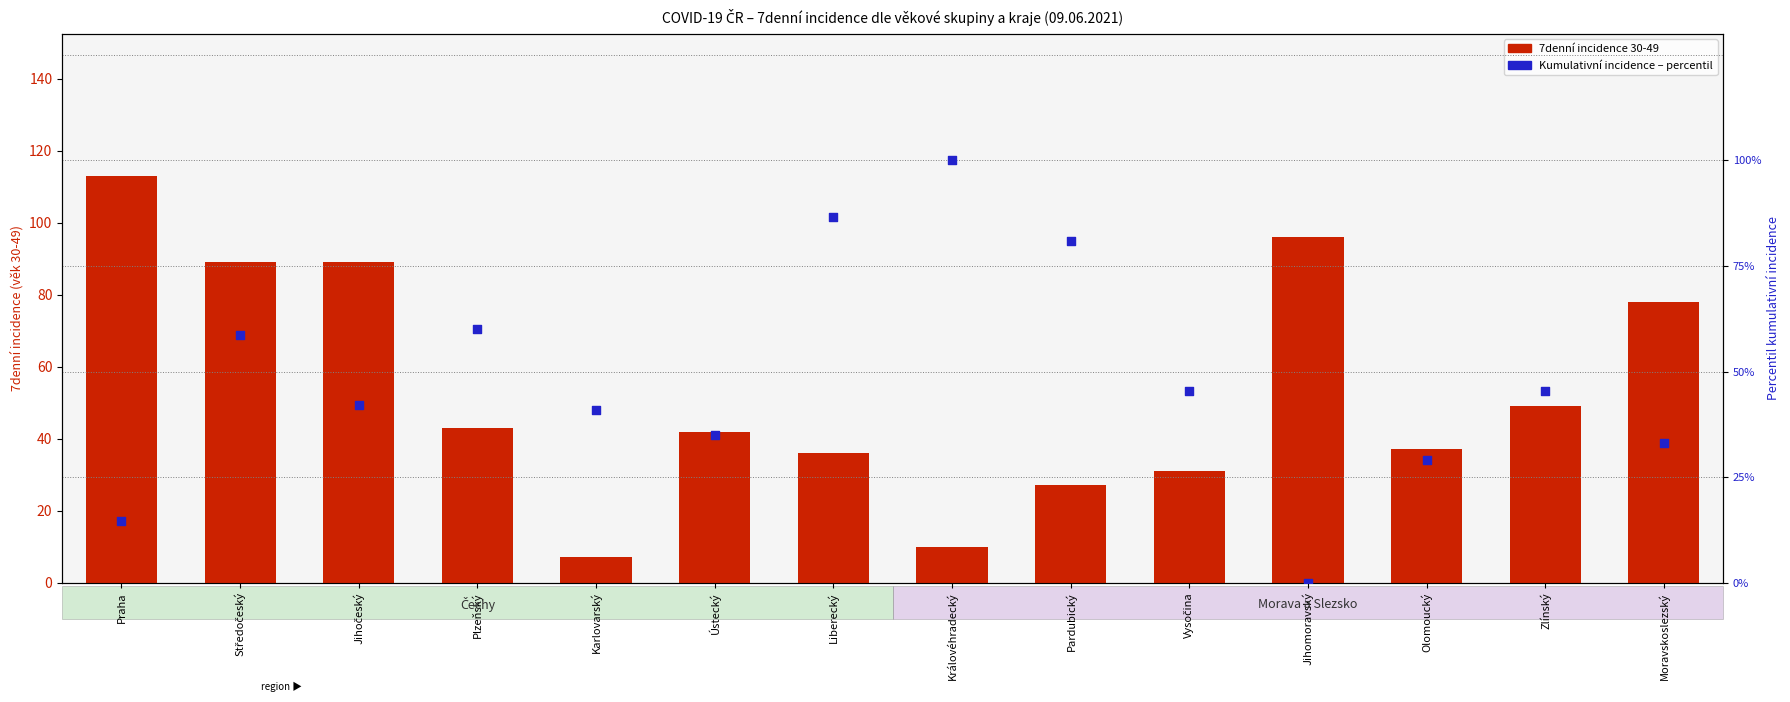

At how many categories does at least one series exceed 106?

1